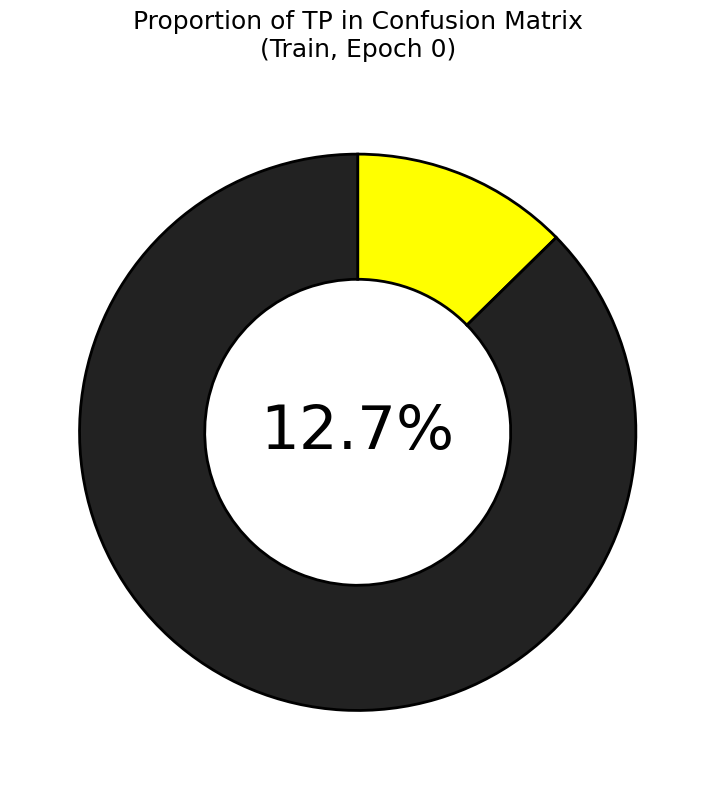

What is the ratio of the value at FP (train, epoch 0) to the value at TP (train, epoch 0)?

2.8